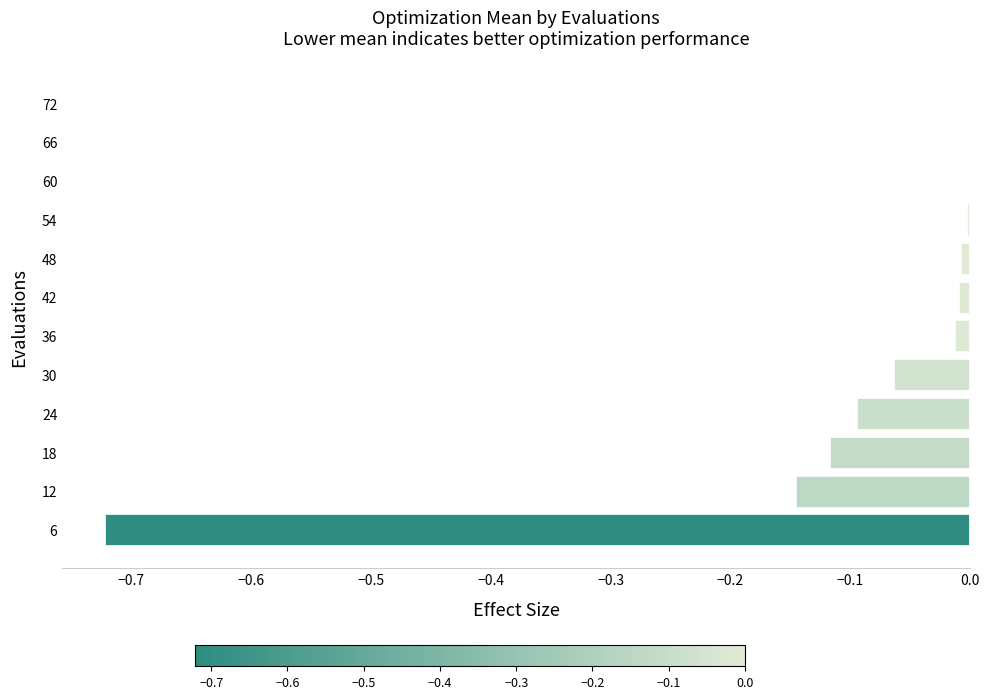

Is it true that the value at 18 is -0.1?

True